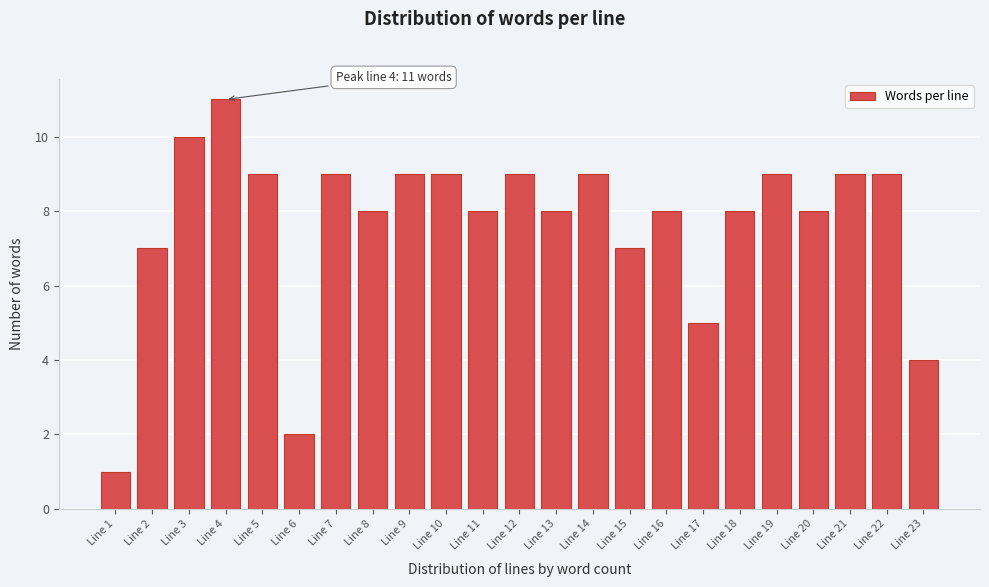

Reading left to right, extract all data points from this chart.

Line 1=1	Line 2=7	Line 3=10	Line 4=11	Line 5=9	Line 6=2	Line 7=9	Line 8=8	Line 9=9	Line 10=9	Line 11=8	Line 12=9	Line 13=8	Line 14=9	Line 15=7	Line 16=8	Line 17=5	Line 18=8	Line 19=9	Line 20=8	Line 21=9	Line 22=9	Line 23=4